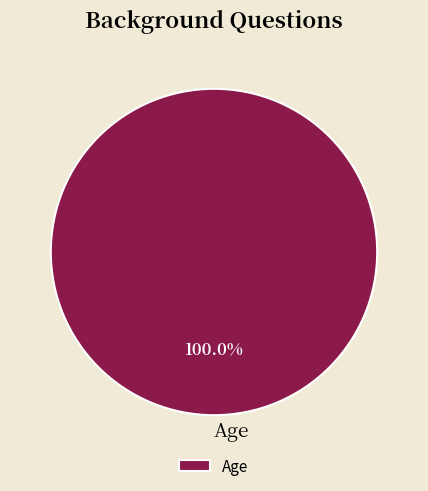

Rank the categories by value from lowest to highest.

Age